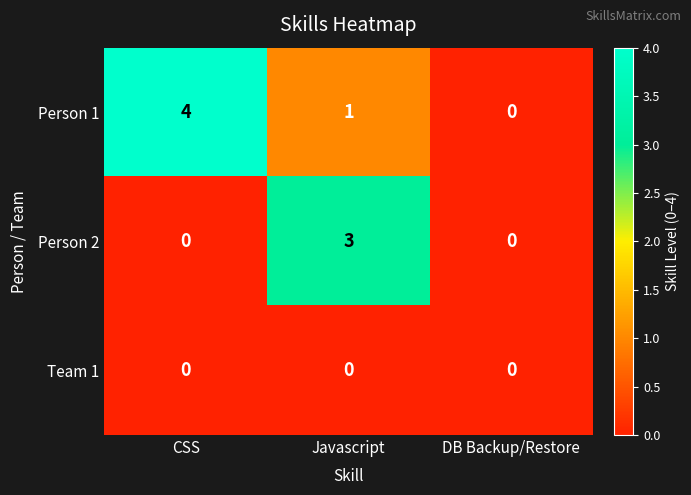

What is the sum of all Person 2 values?

3